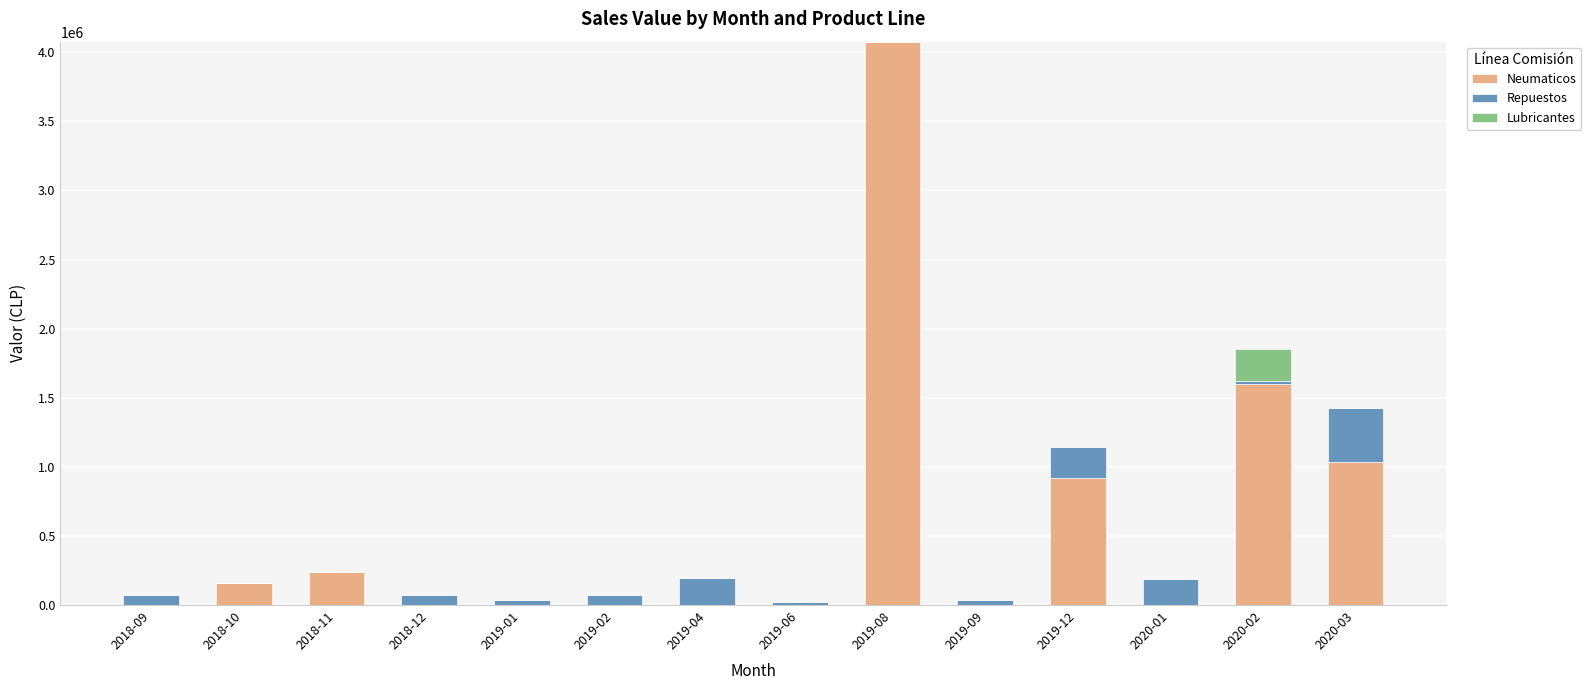

At which category is the sum across all series the highest?

2019-08